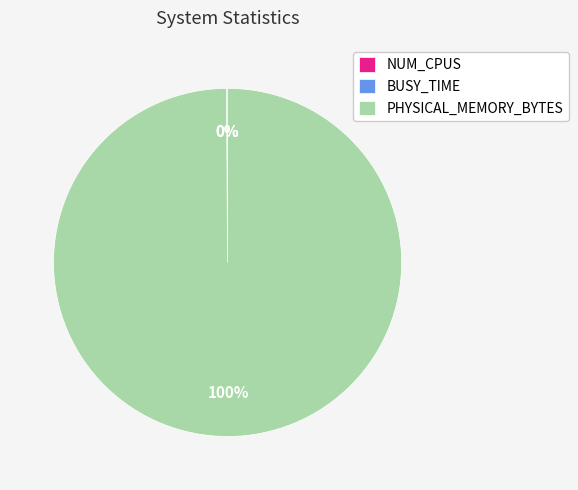

What percentage is the PHYSICAL_MEMORY_BYTES slice, to the nearest percent?

100%